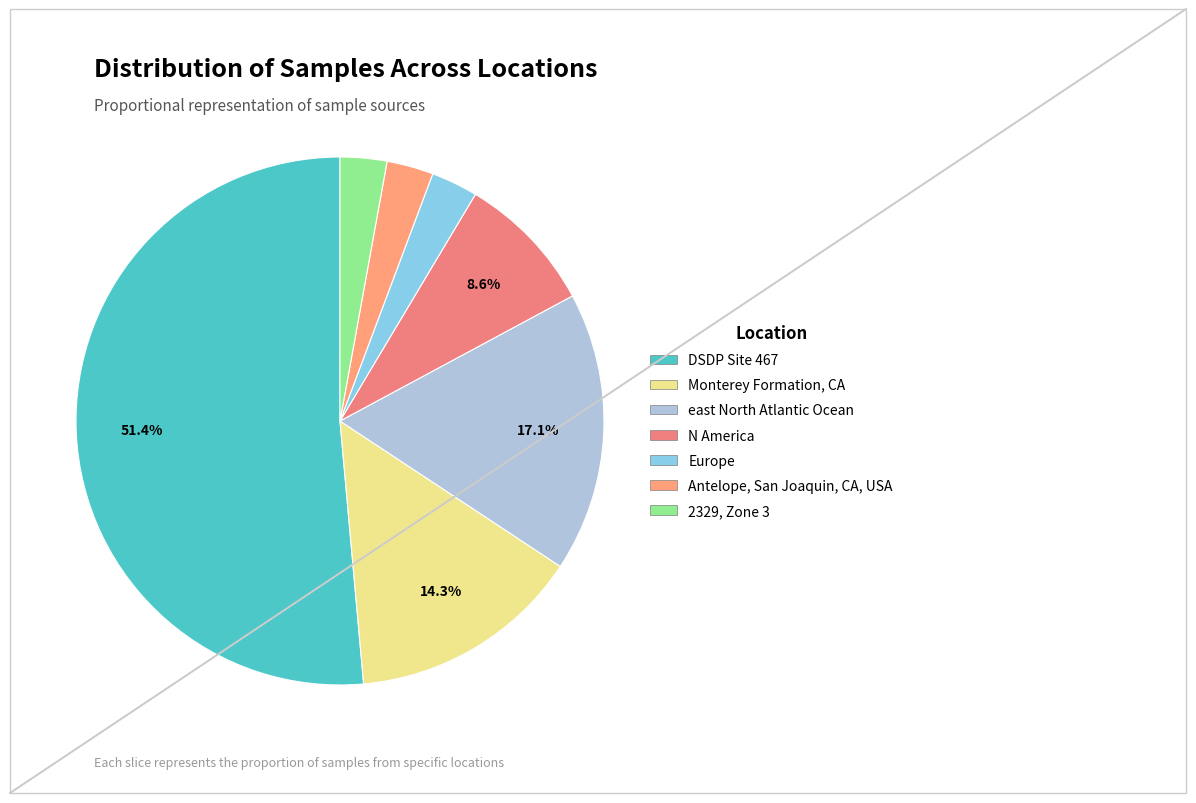

What is the largest slice in the pie chart?

DSDP Site 467